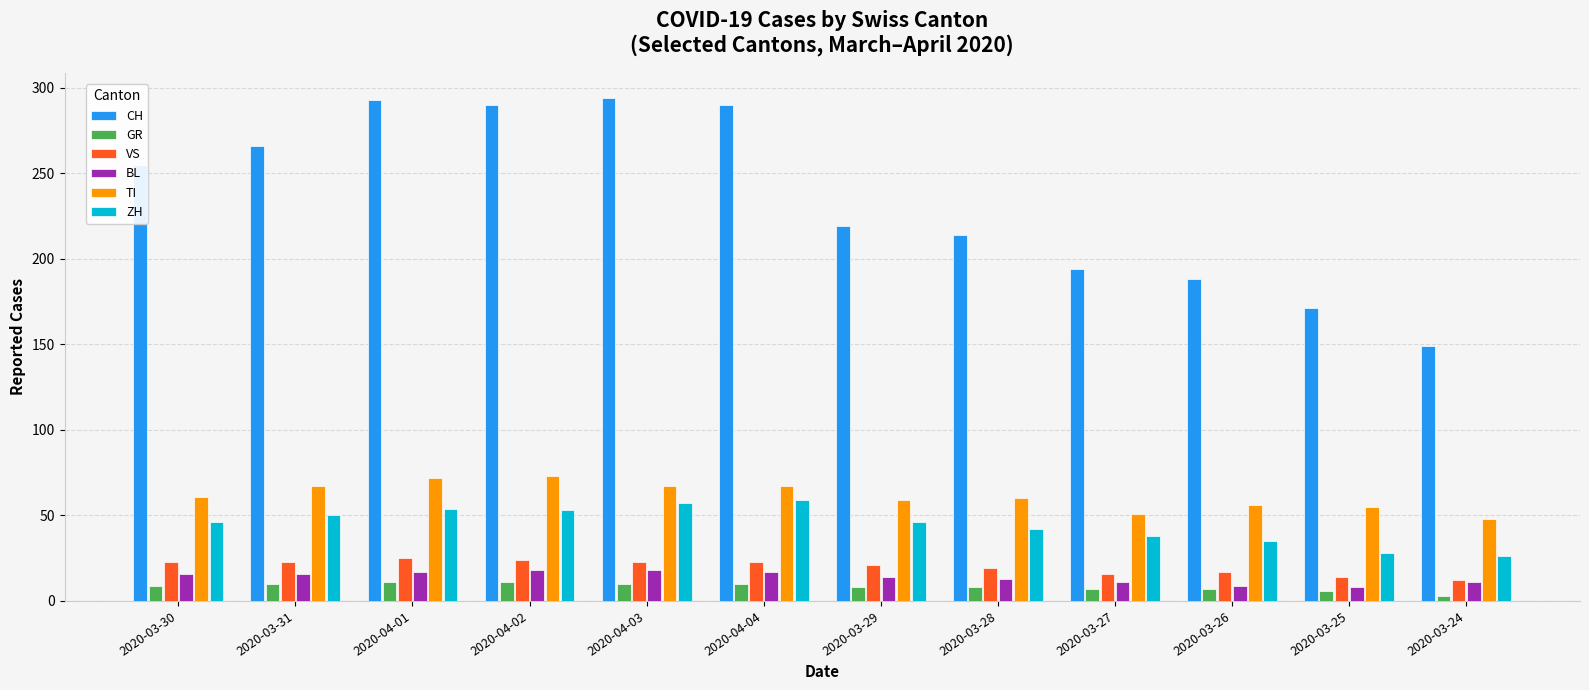

True or false: TI has a value of 25 at 2020-03-28.

False